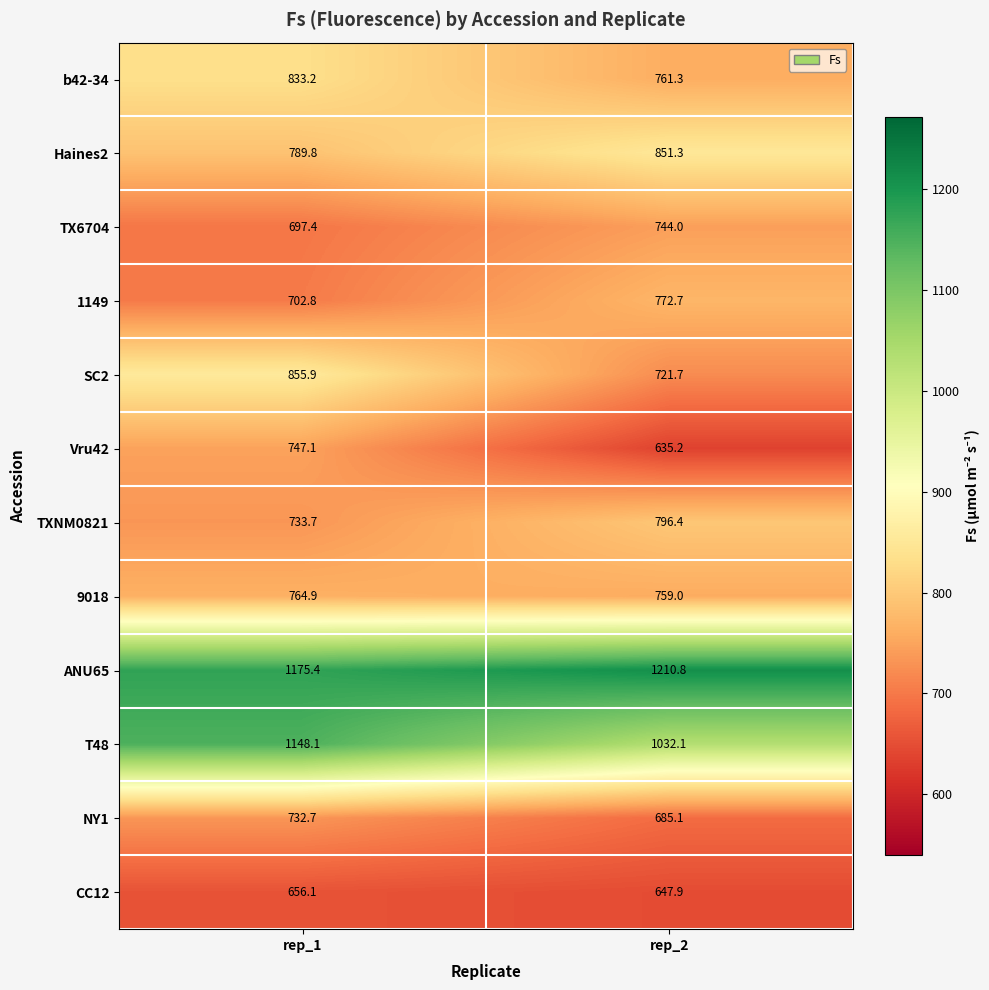

What is the sum of the SC2 values at rep_1 and rep_2?

1577.6